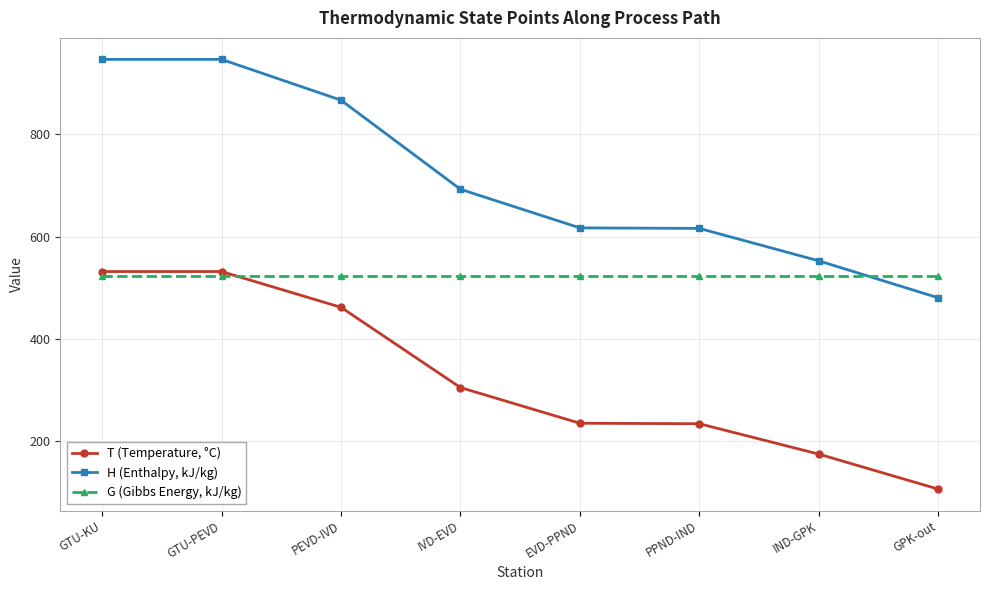

Which label corresponds to the smallest value in the chart?

GPK-out